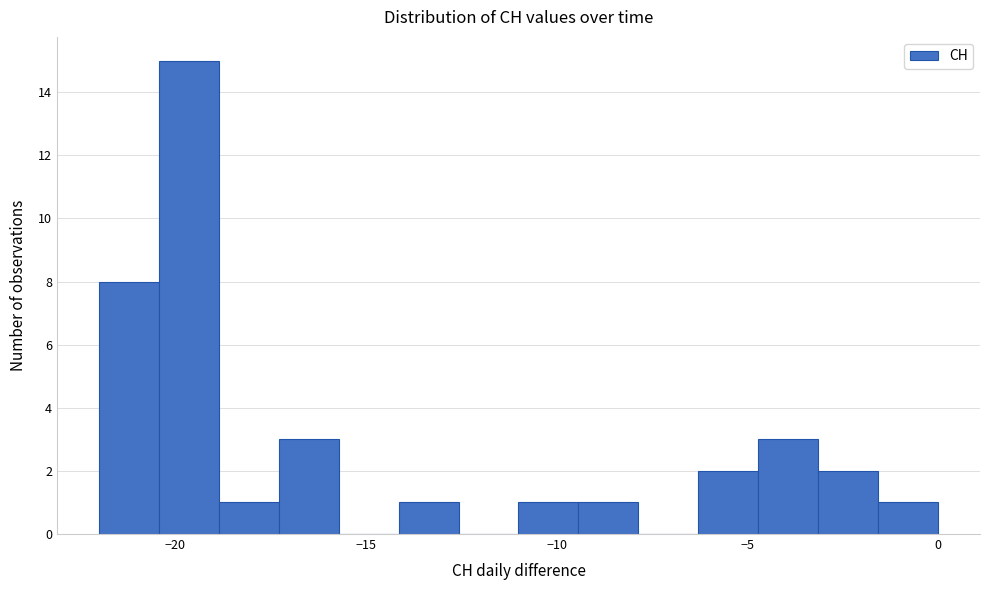

Read against the x-axis, roughly where is the centre of the tallest bar?

-19.5